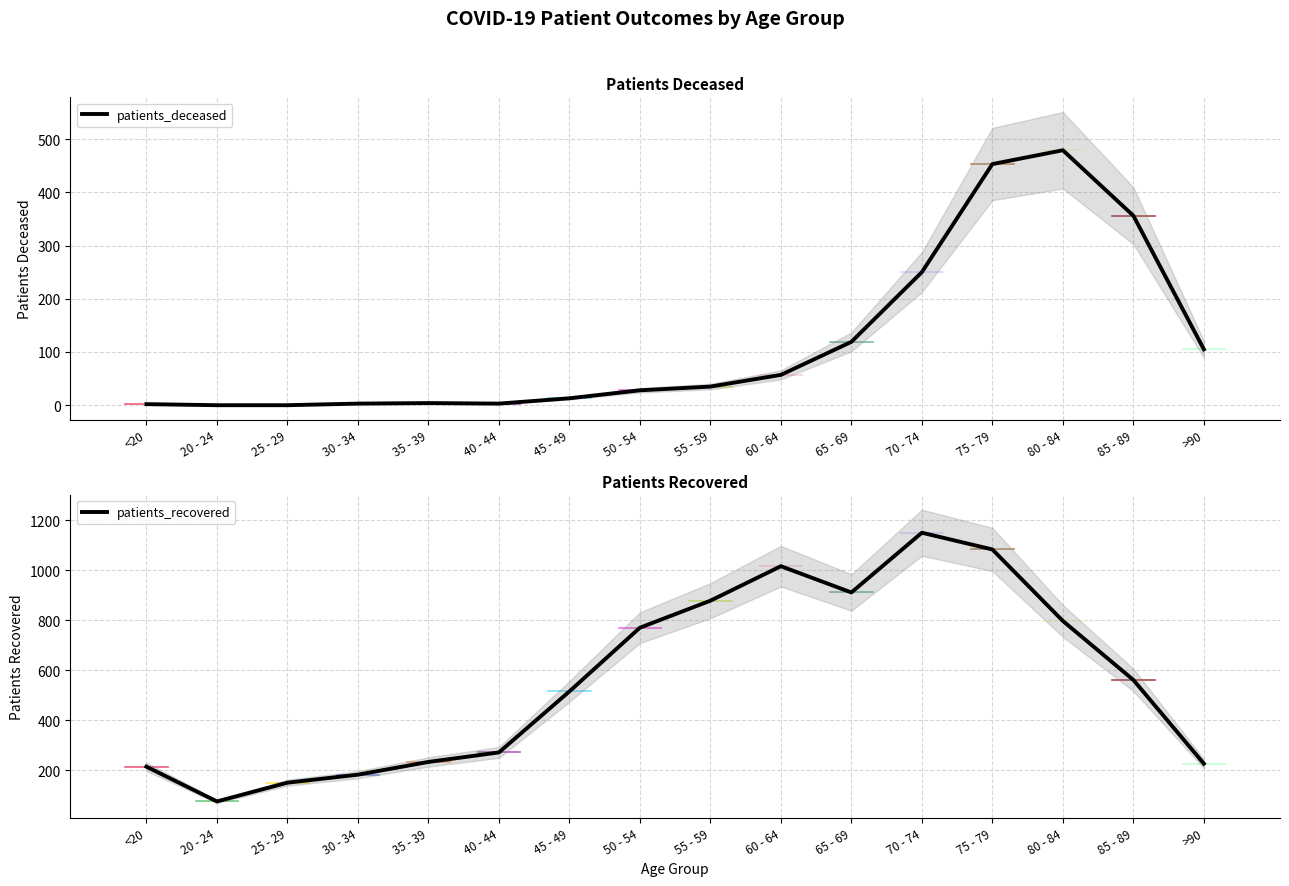

The value of patients_deceased at 25 - 29 is 0. True or false?

True